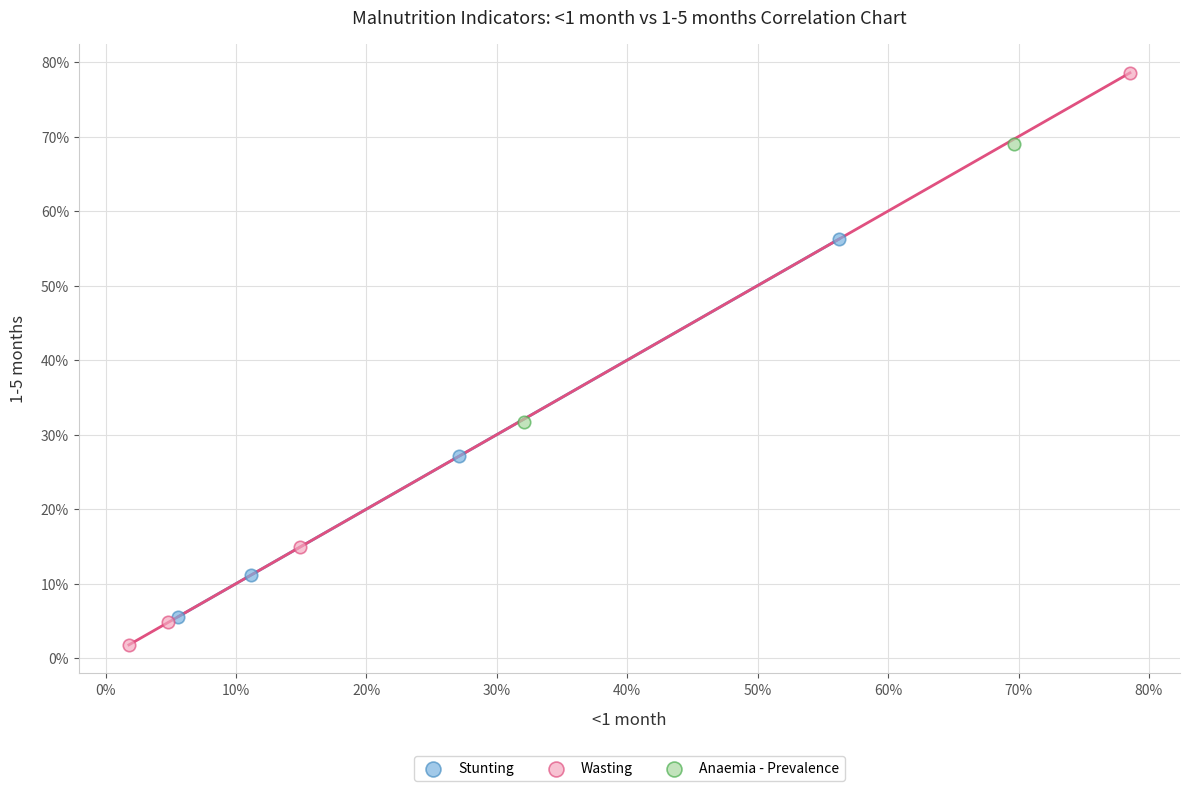

Which series has the widest spread of Y values?

Wasting